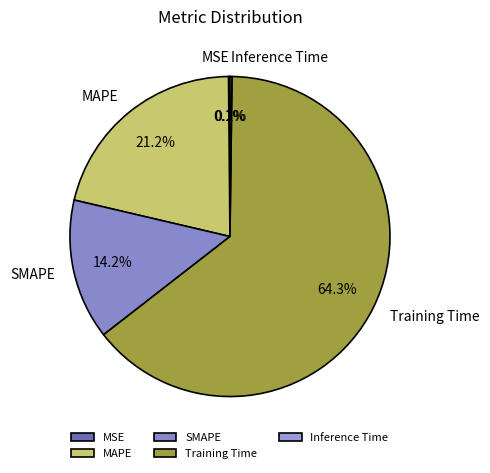

Does any single category account for the majority?

Yes